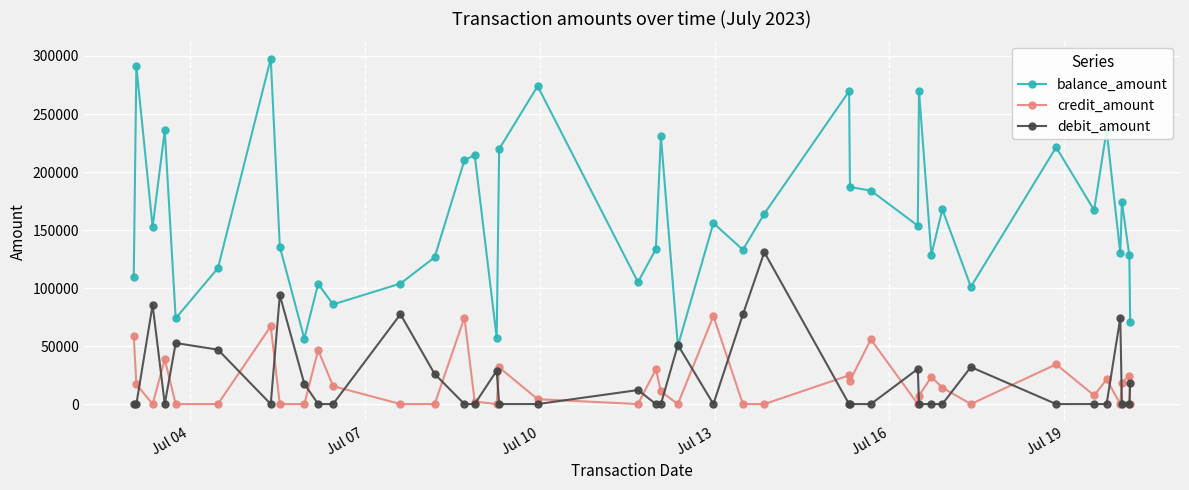

What is the highest value of the debit_amount series?

130911